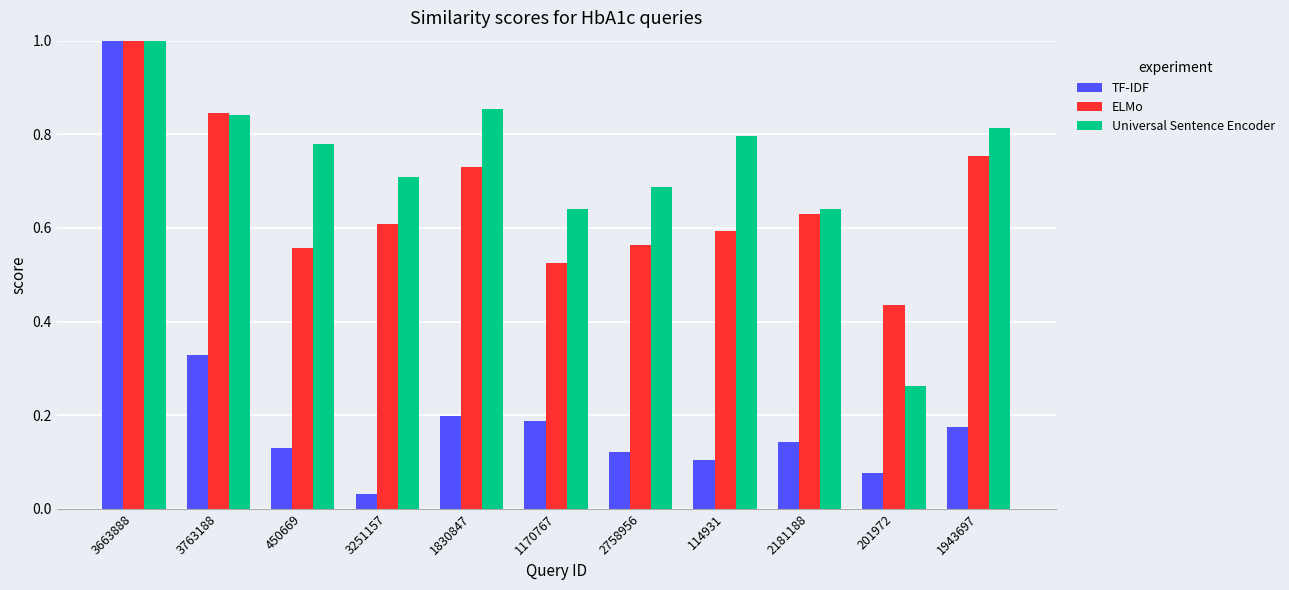

True or false: ELMo has a value of 0.7 at 201972.

False